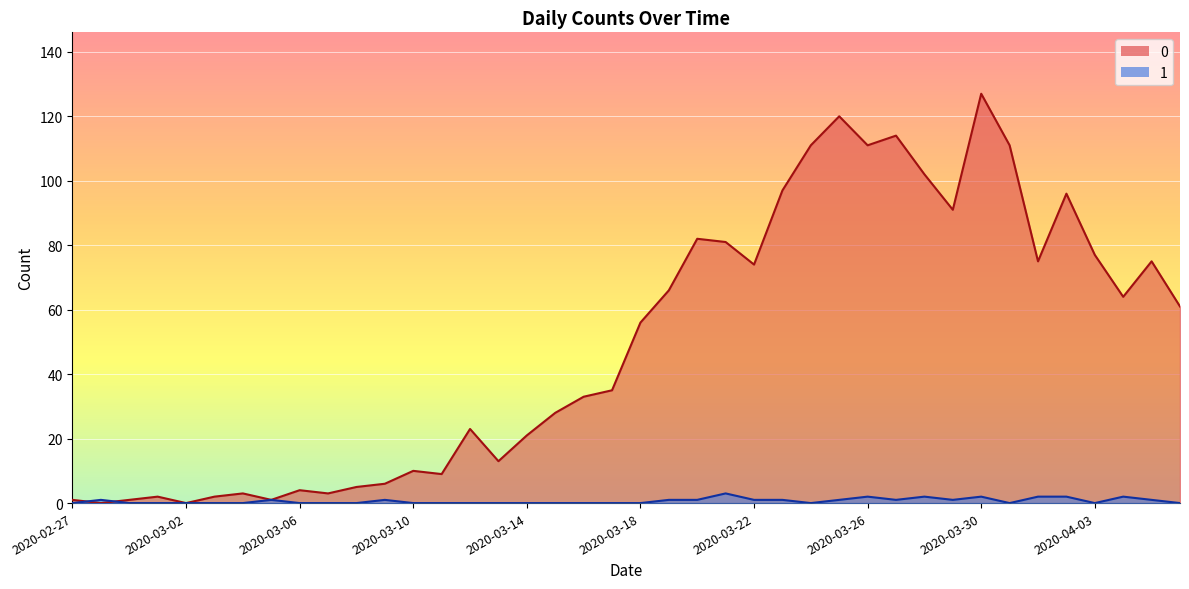

Where is the first local maximum for 0?

2020-03-01